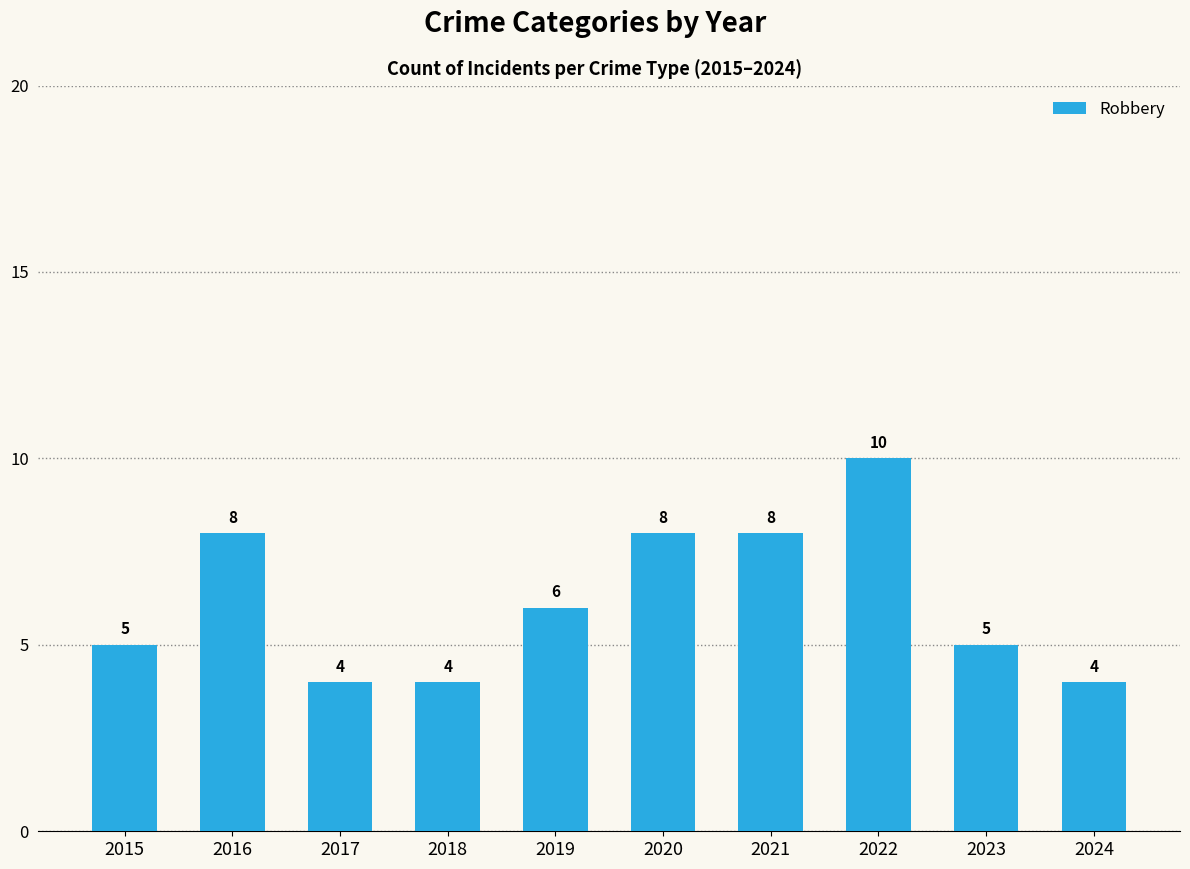

What is the value of the 4th bar from the left?

4